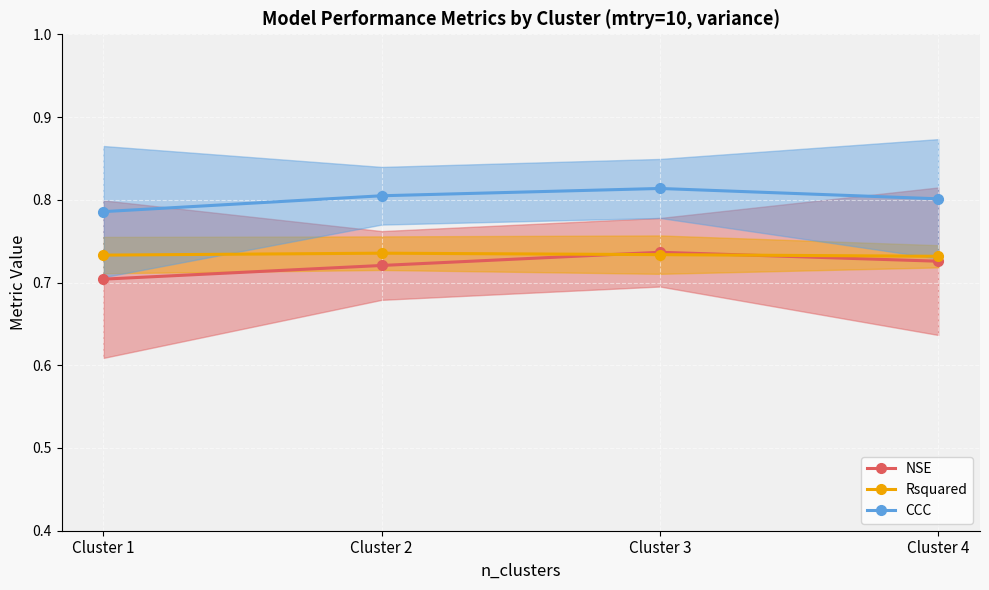

True or false: CCC and Rsquared cross at least once.

False